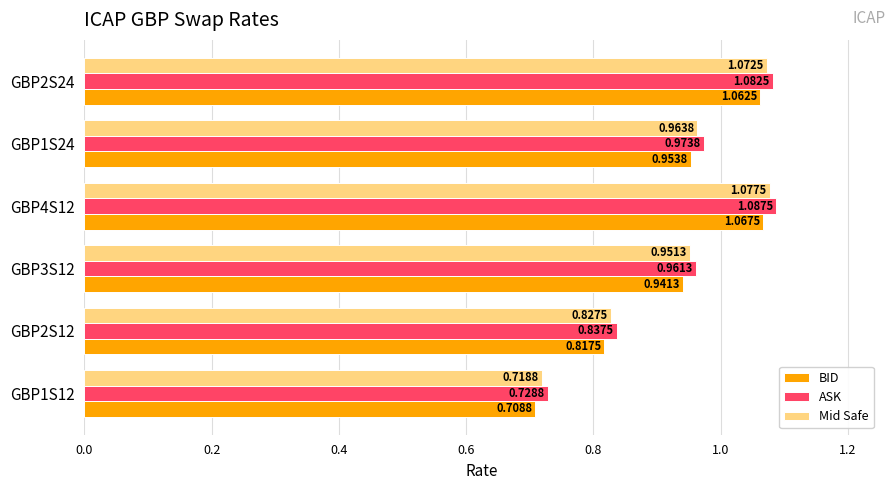

What is the difference between the maximum and minimum values in the ASK series?

0.4